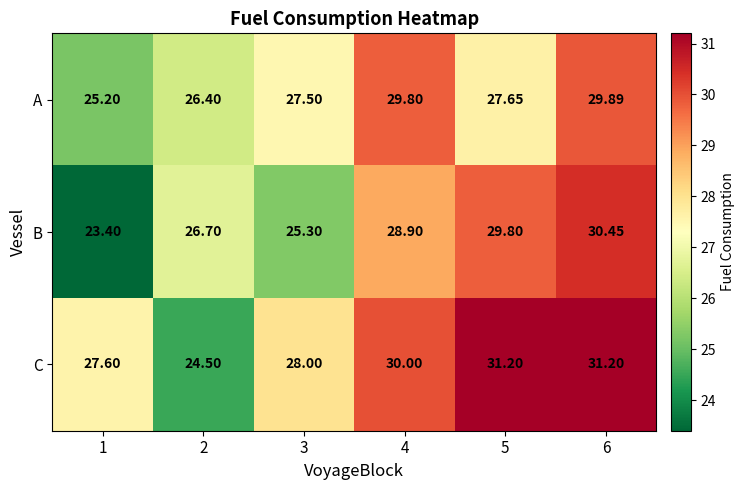

Which series has the largest total across all categories?

C